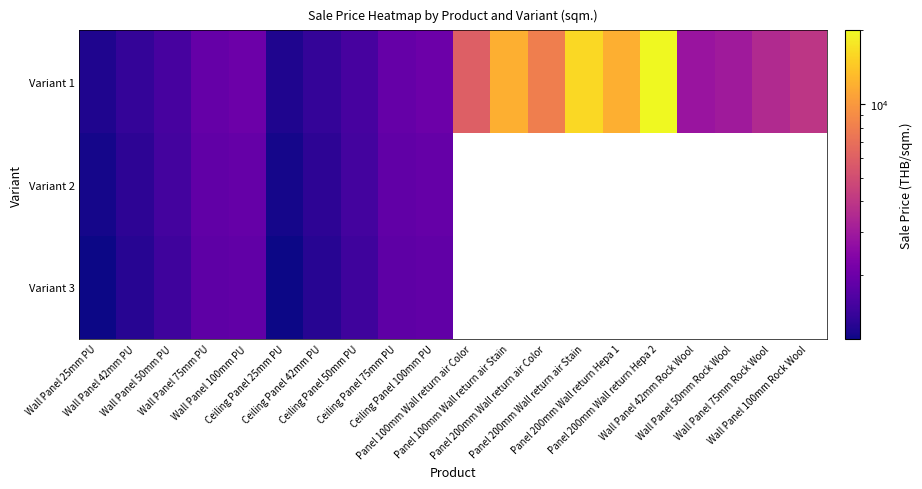

Which has a higher value, Wall Panel 42mm PU or Panel 200mm Wall return Hepa 1?

Panel 200mm Wall return Hepa 1